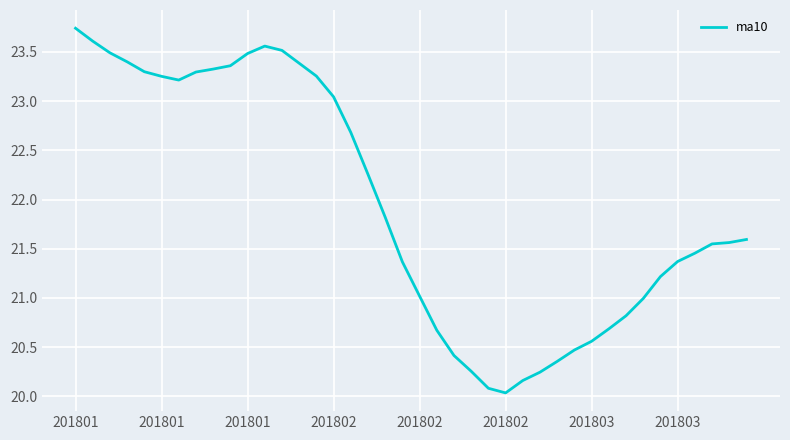

What is the label of the 13th point from the left?

12